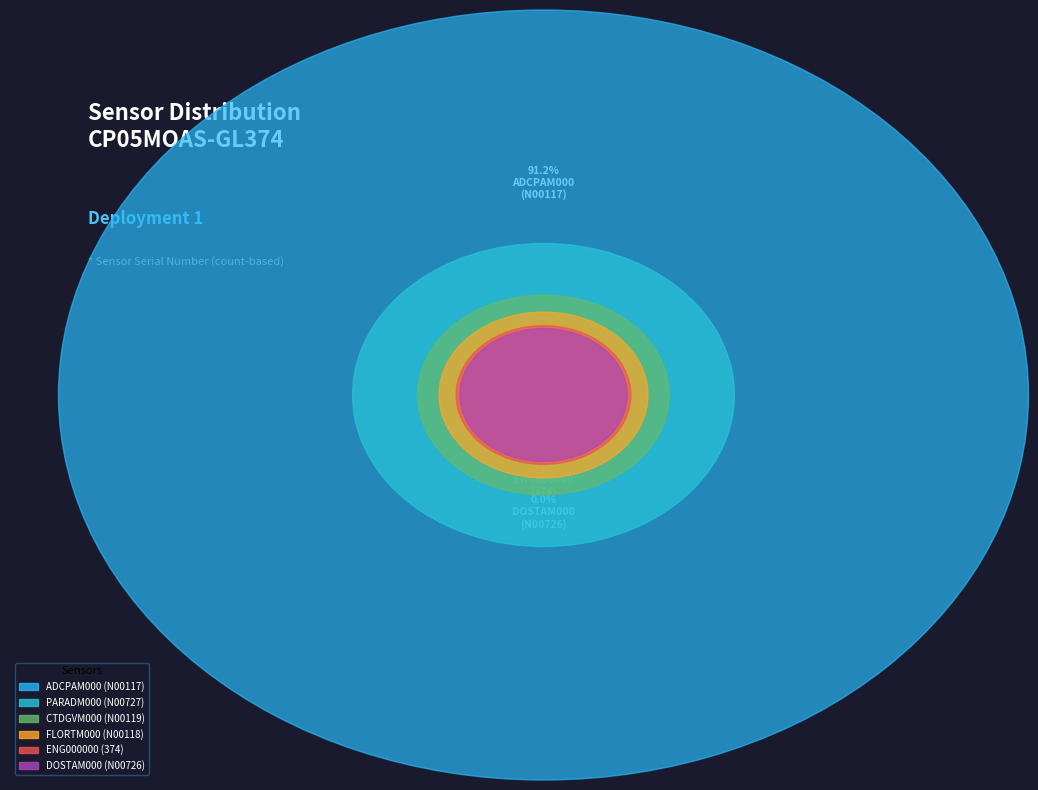

Which category has the smallest portion of the pie?

DOSTAM000
(N00726)